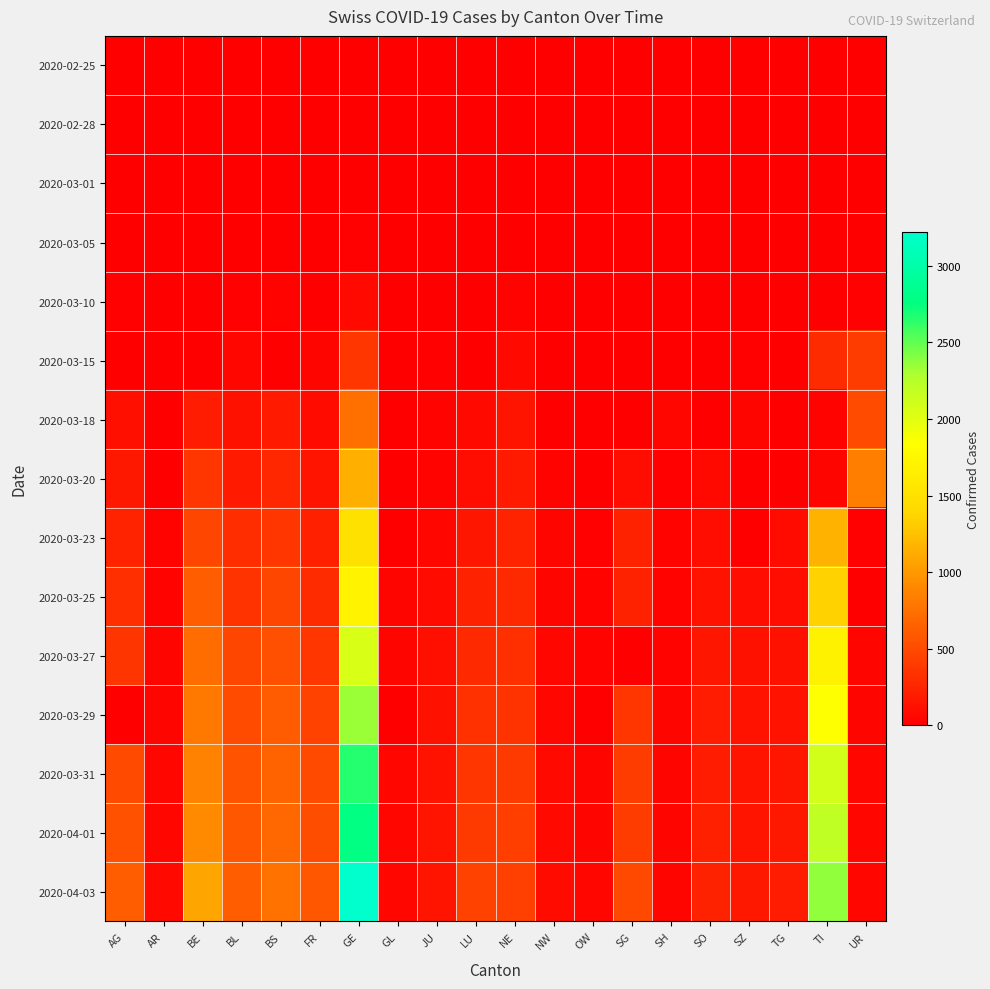

Which has a higher value, SH or FR?

SH